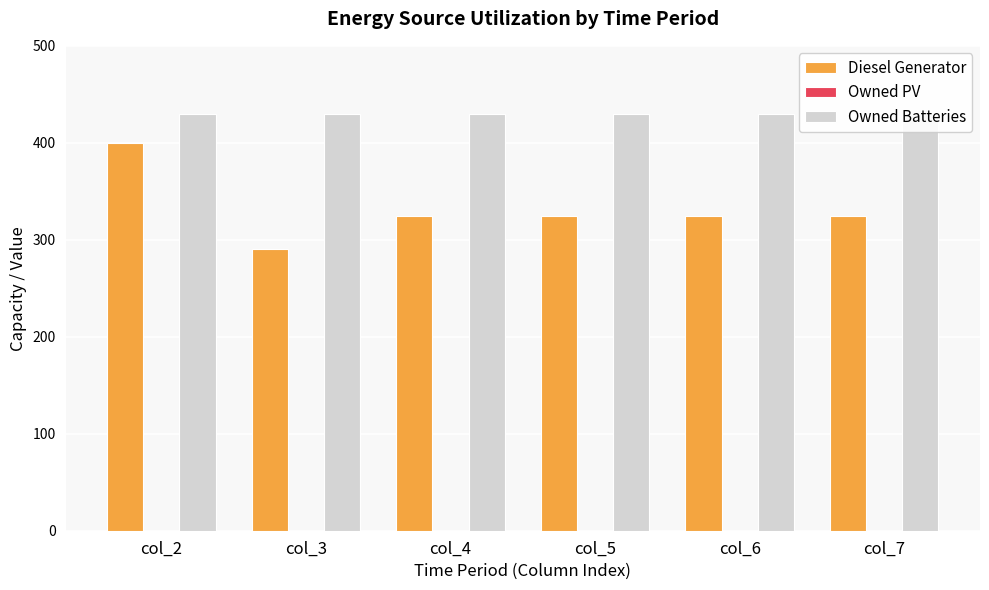

Does the chart contain any negative values?

No